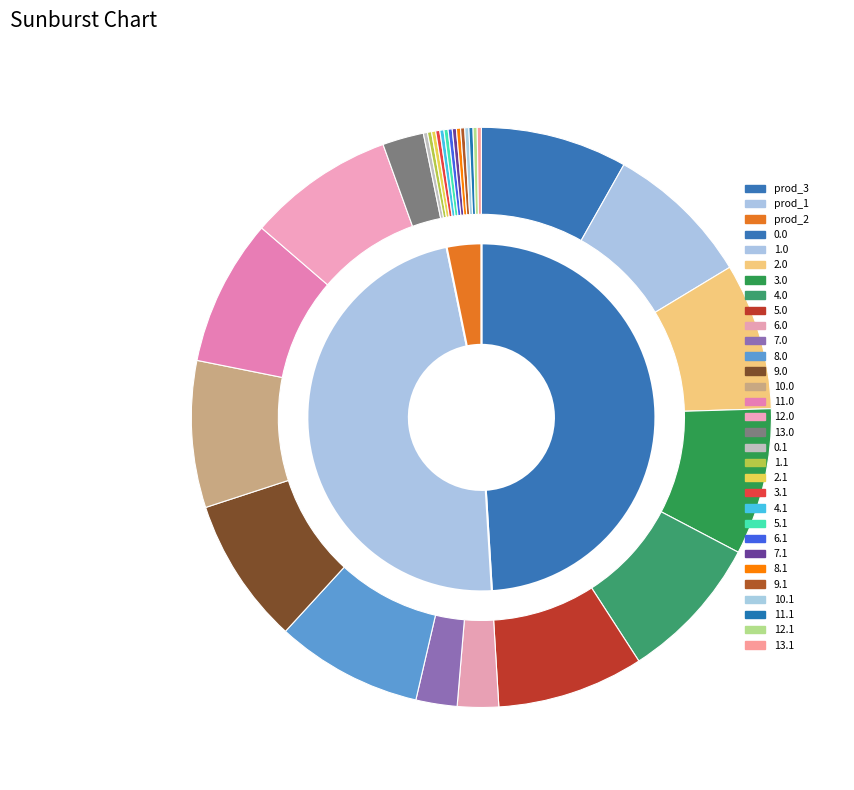

Count the number of slices in the pie.

28